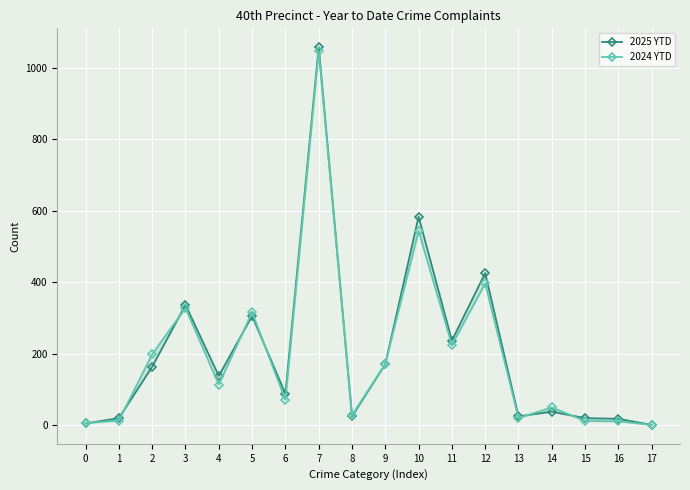

List the series in order of their peak value, highest first.

2025 YTD, 2024 YTD